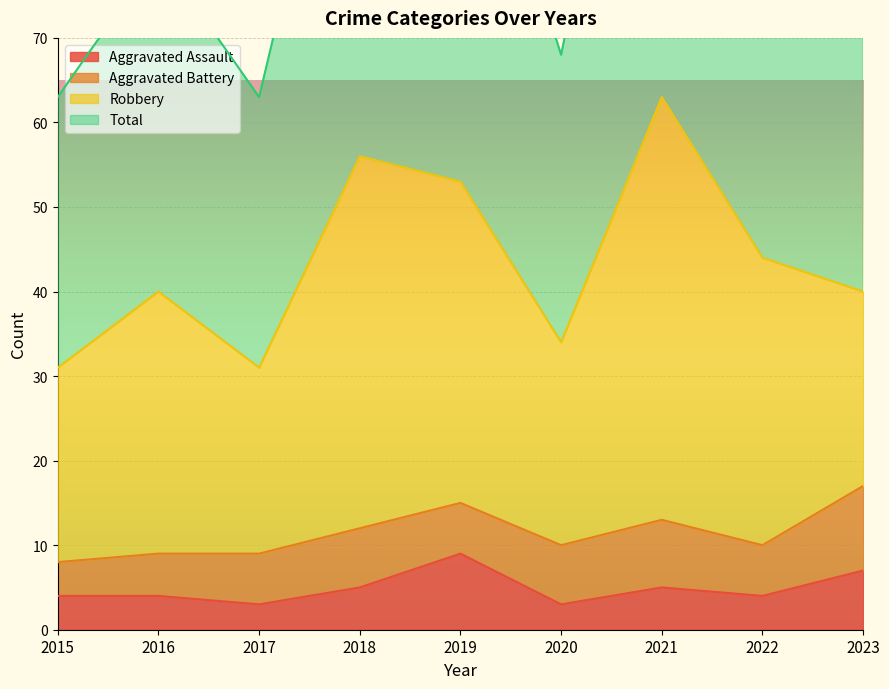

Which category has the highest value in the Aggravated Assault series?

2019